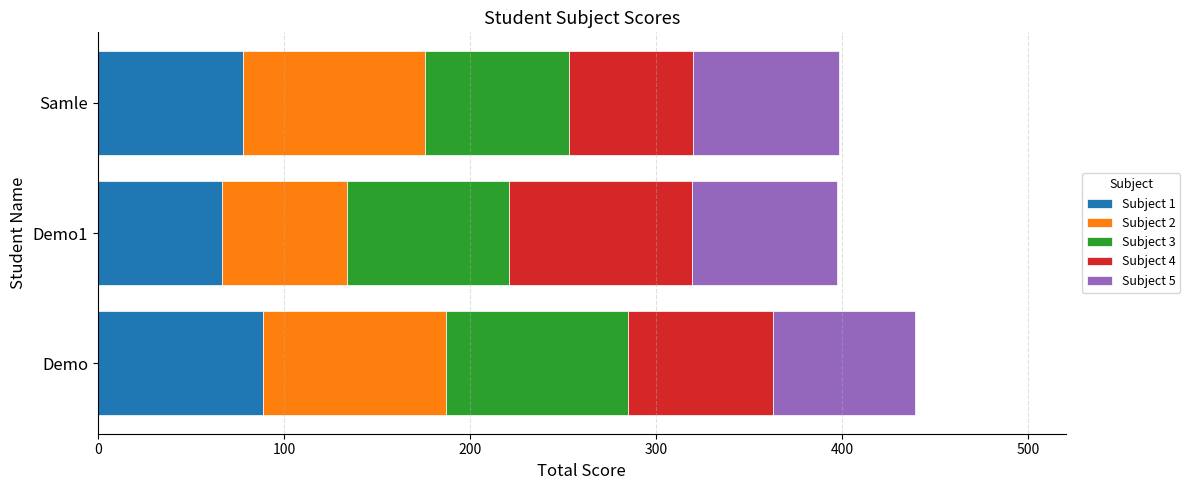

Which category has the lowest value in the Subject 1 series?

Demo1